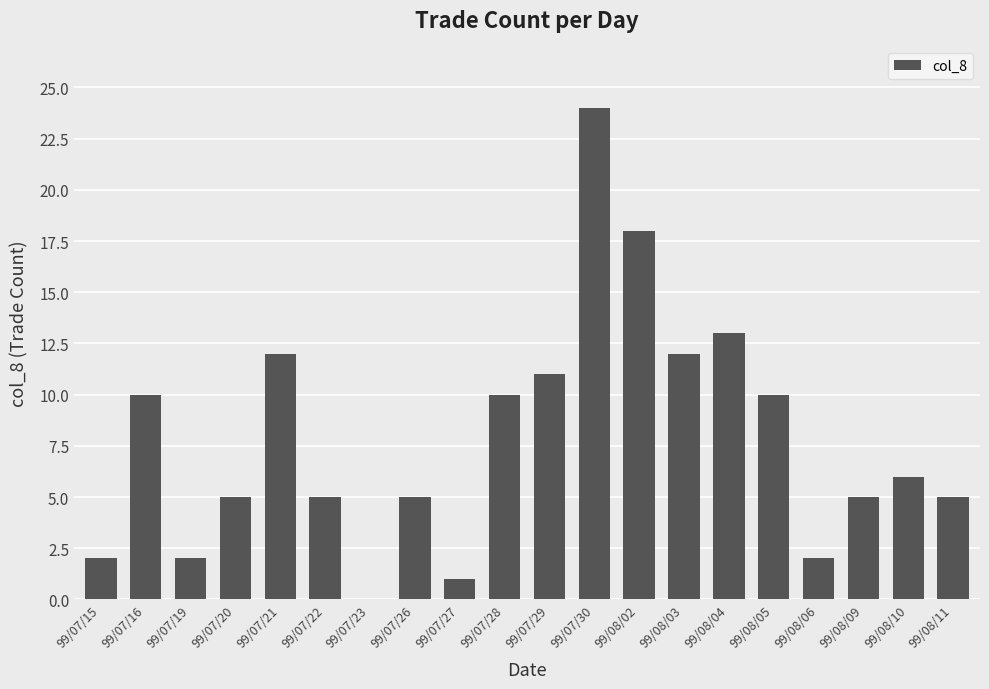

What is the approximate value at 99/08/06?

2